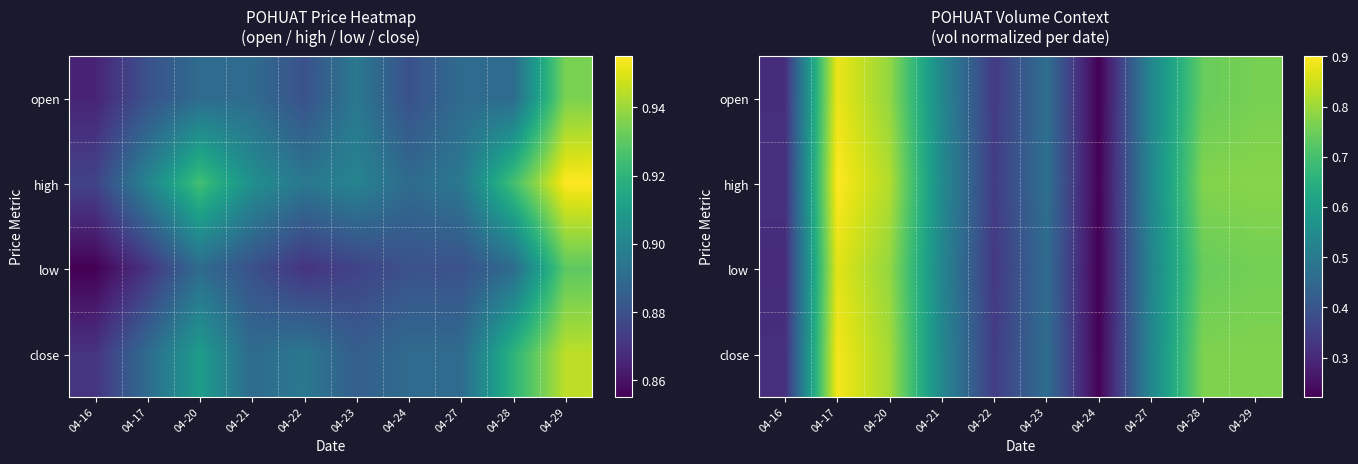

List the series in order of their overall mean, lowest first.

low, open, close, high